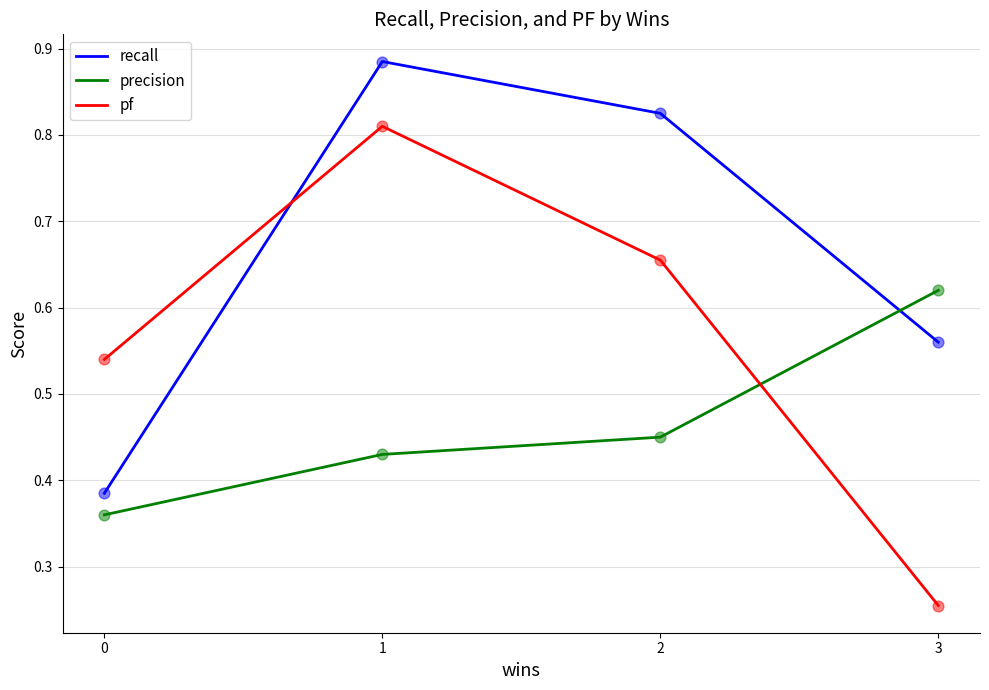

Which series has the largest total across all categories?

recall